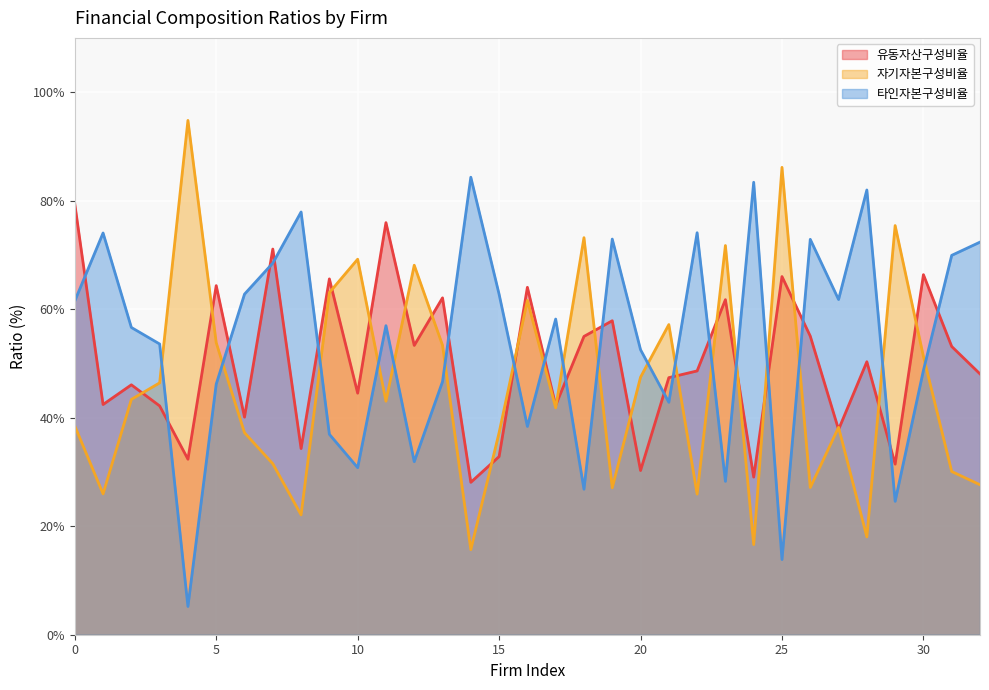

Which series has the largest total across all categories?

타인자본구성비율